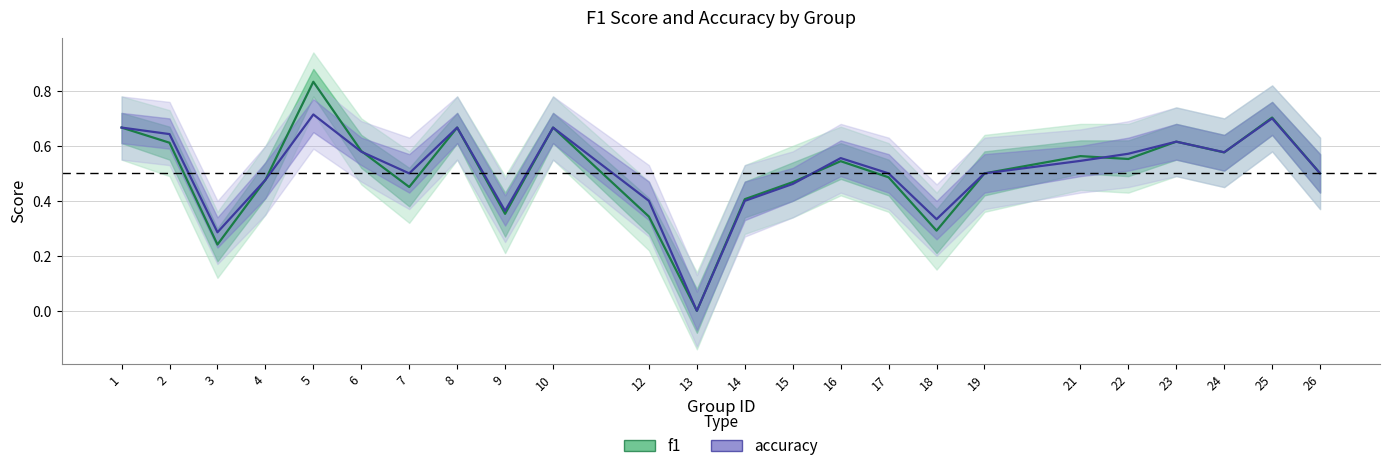

The accuracy_line series shows 0.5 at 21. True or false?

True